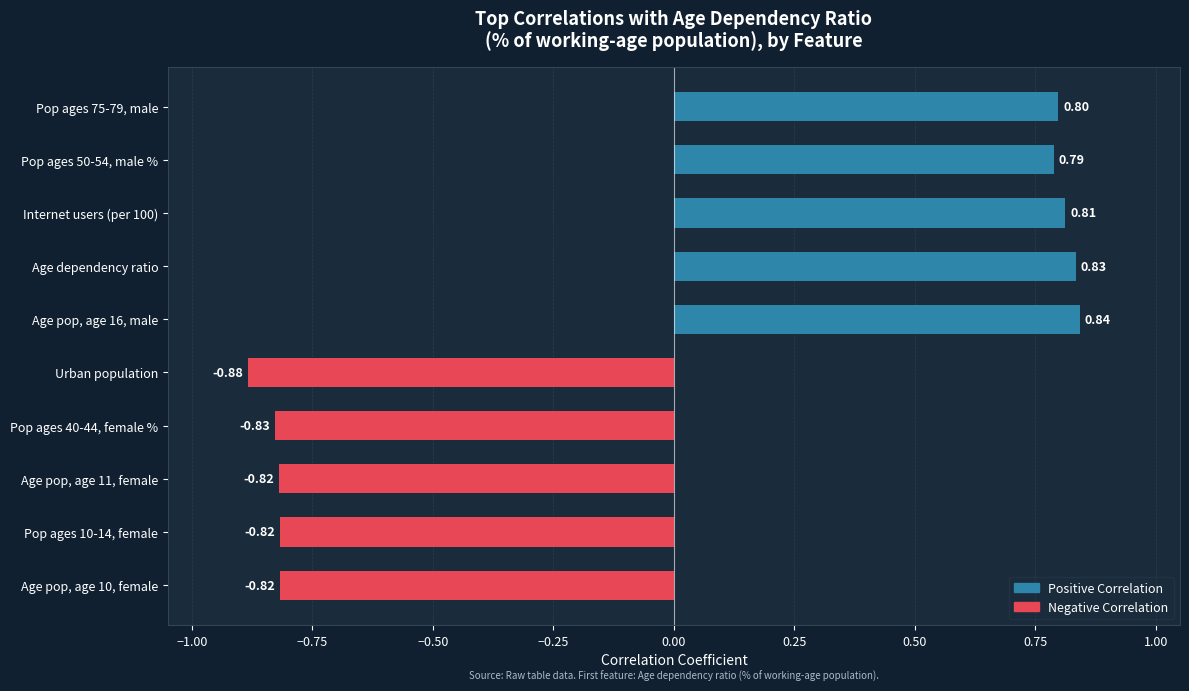

What is the sum of the values at Pop ages 40-44, female % and Age pop, age 11, female?

-1.6